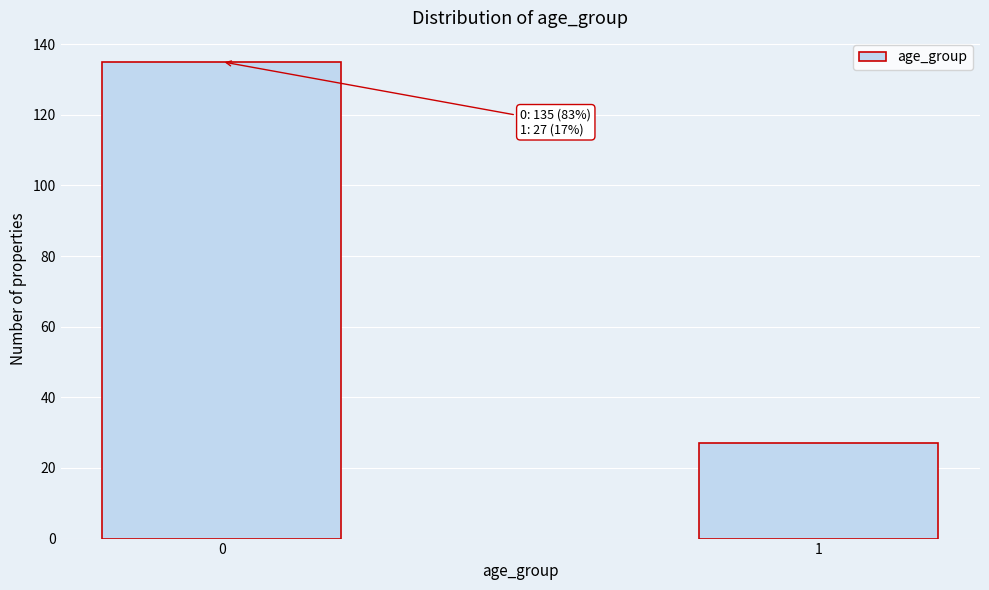

Reading left to right, transcribe all the data shown in this chart.

0=135	1=27